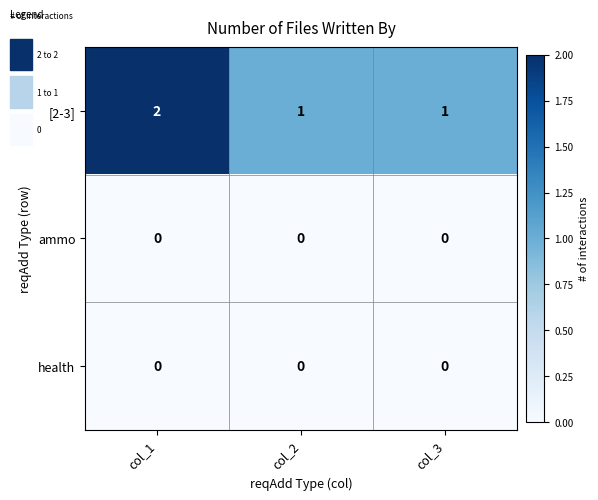

Which series has the widest spread of values?

[2-3]